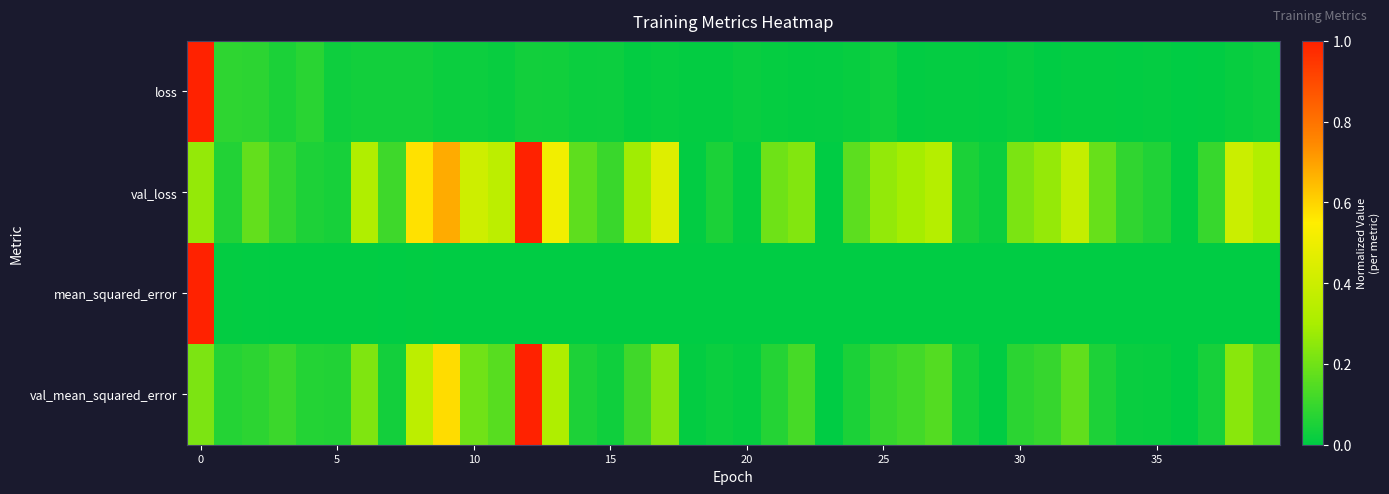

Which series has the widest spread of values?

loss